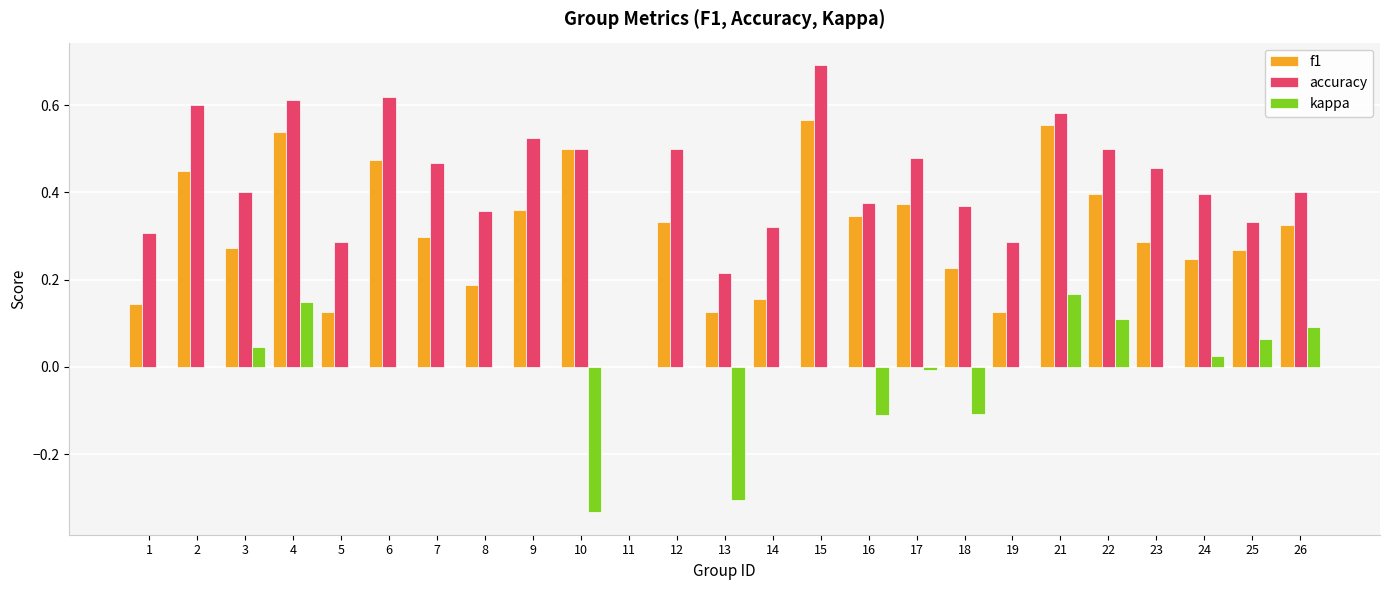

Is the value of accuracy at 9 greater than the value of f1 at 14?

Yes